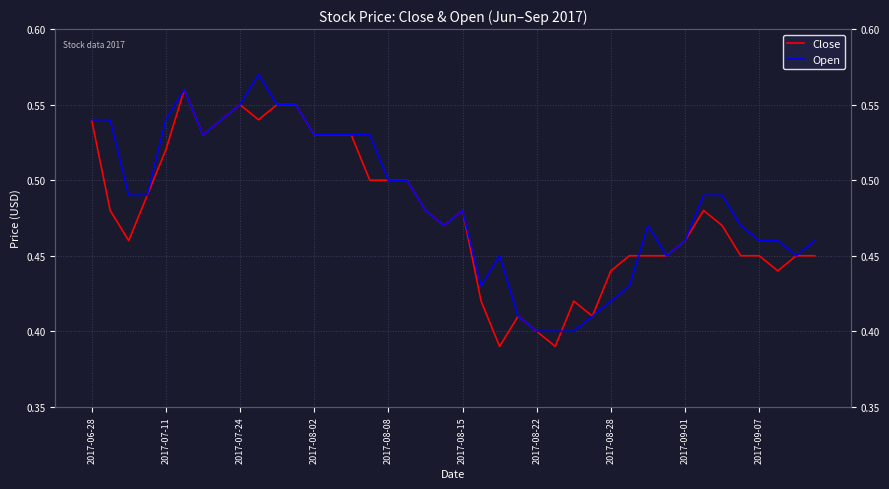

What are all the series names shown in the legend?

Close, Open